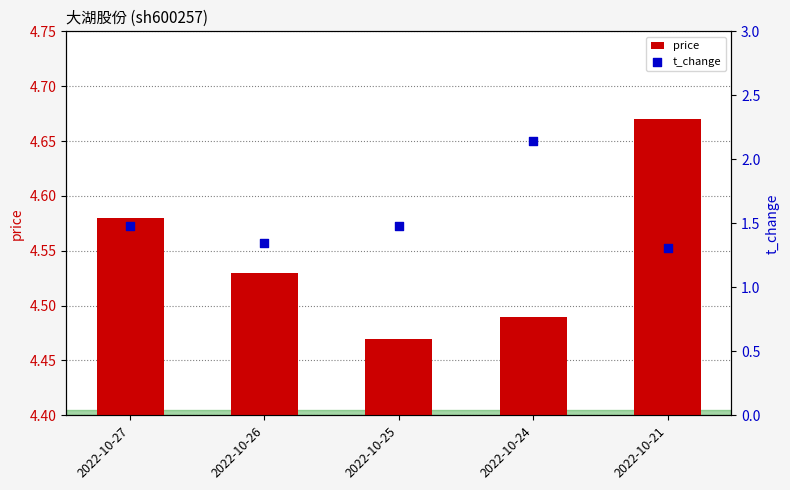

At how many categories does at least one series exceed 3?

5